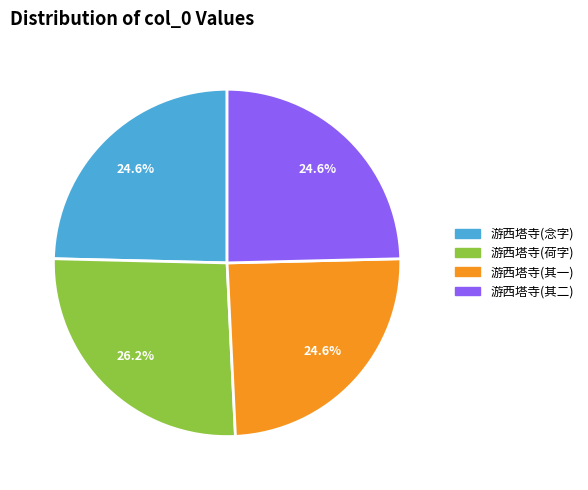

Is there a majority slice in this chart?

No